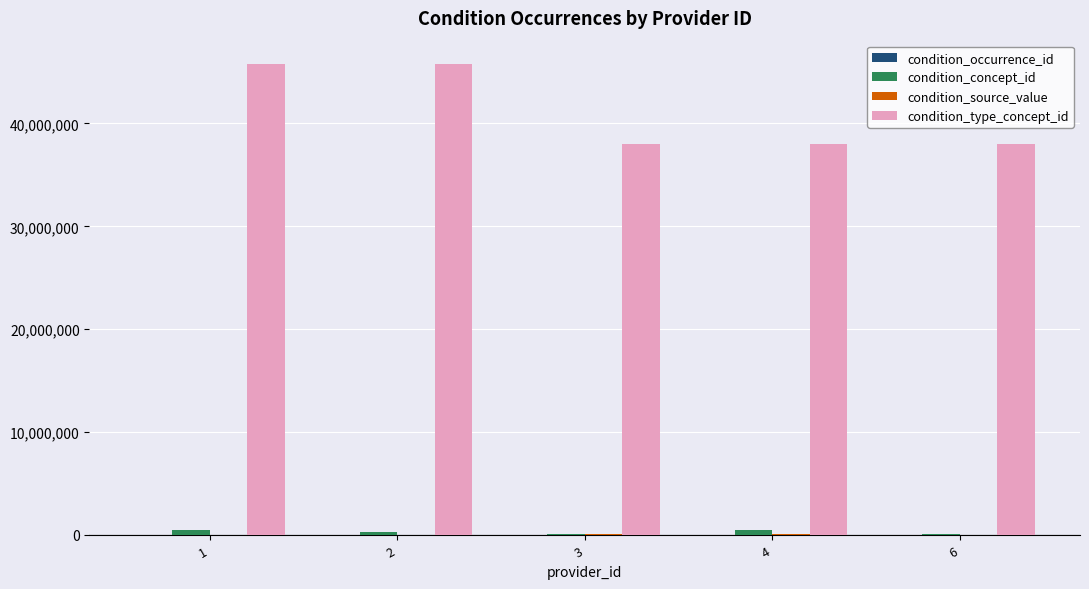

What is the sum of all condition_type_concept_id values?

205514347